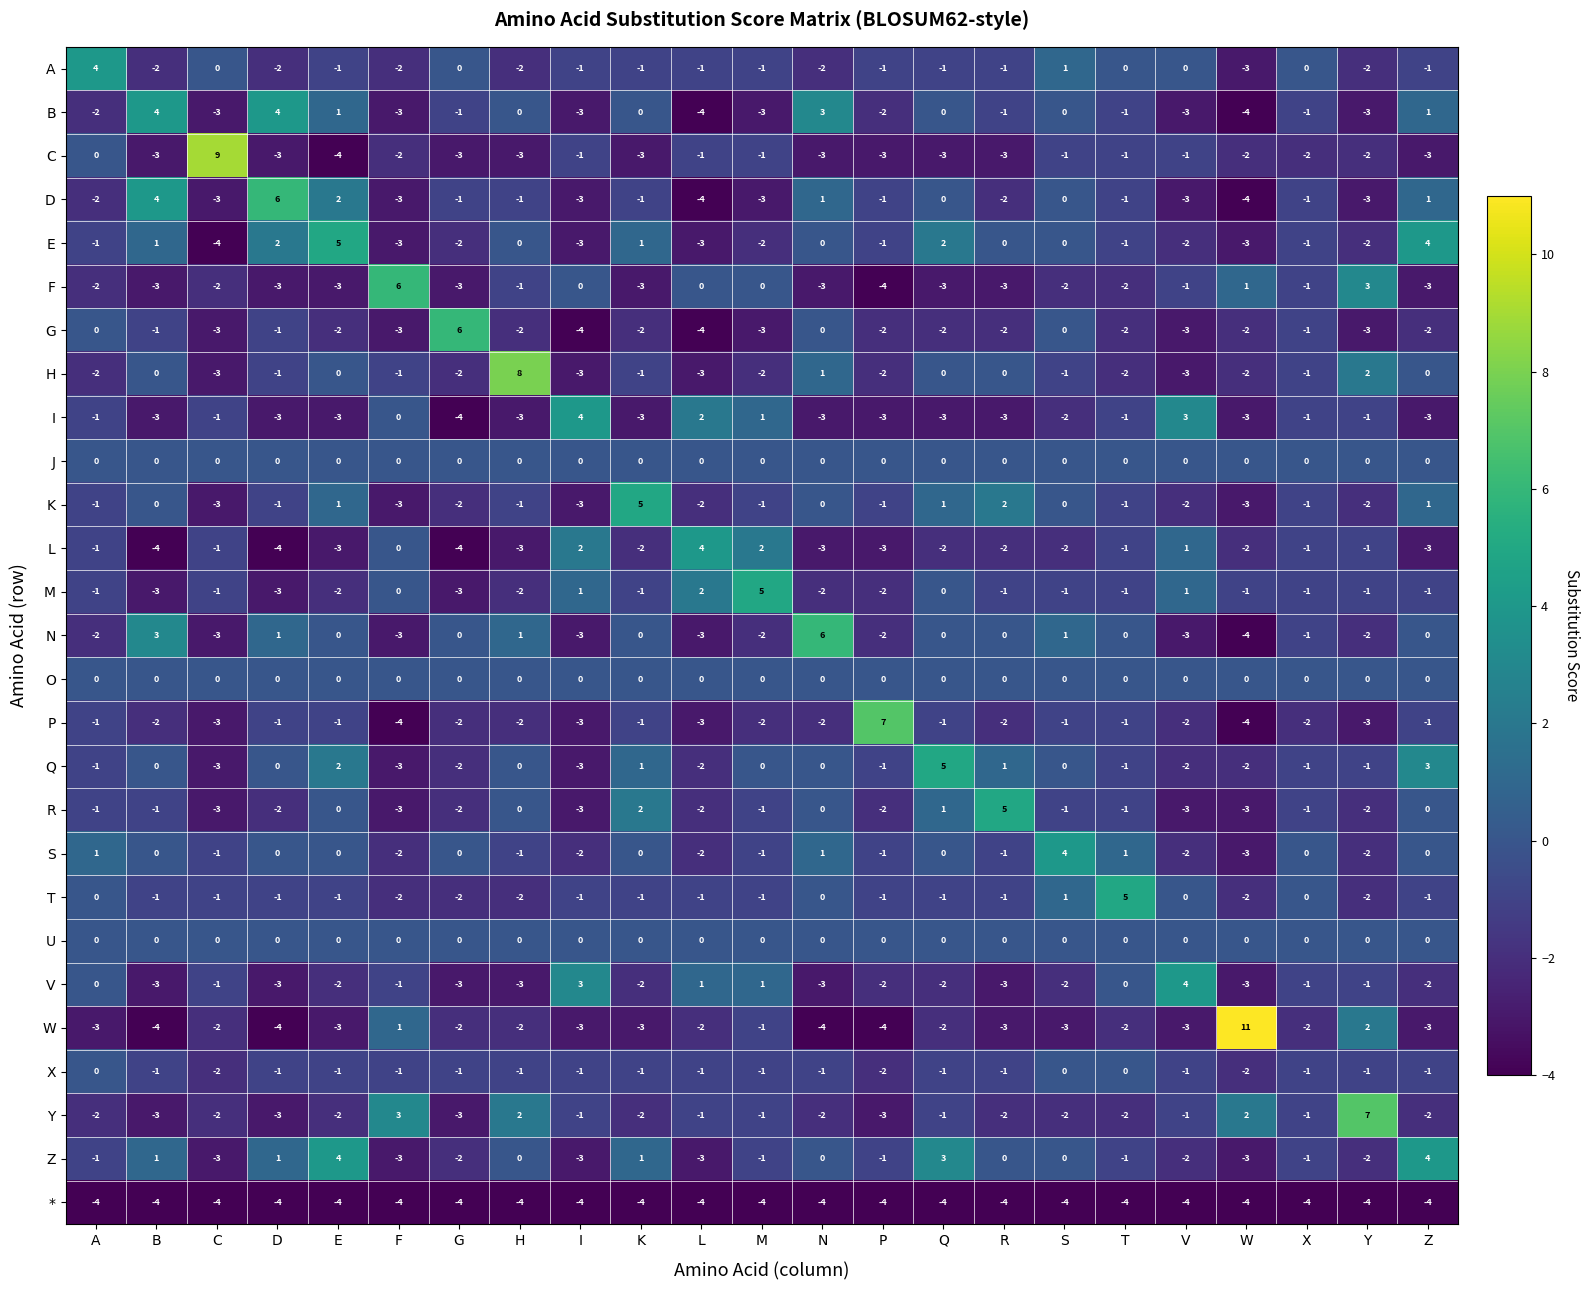

The T series shows -1 at I. True or false?

True